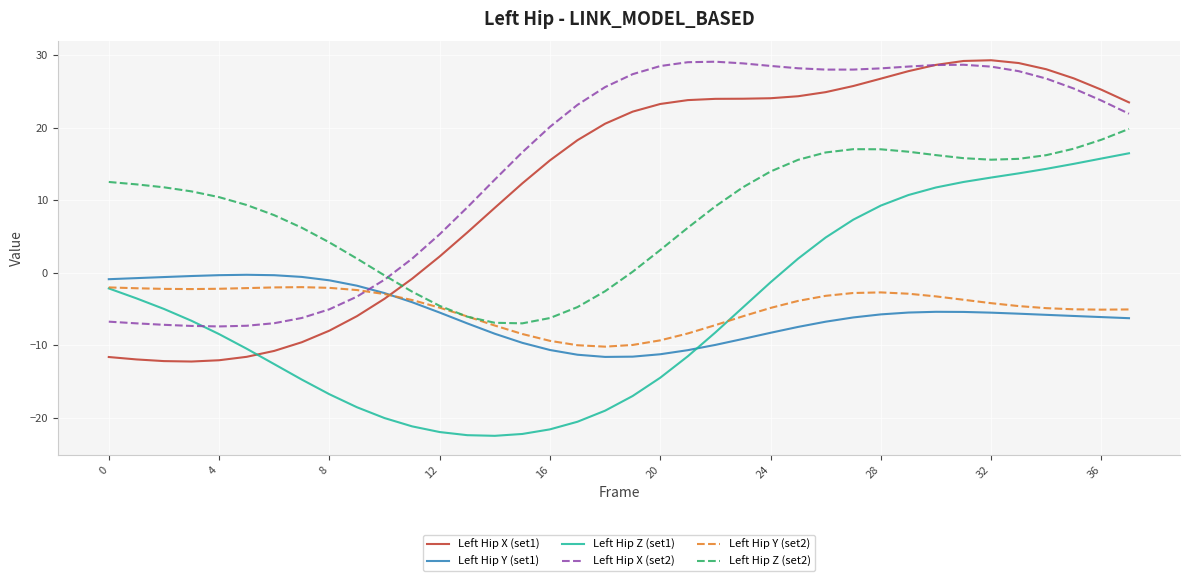

What is the highest value of the Left Hip Y (set1) series?

-0.3